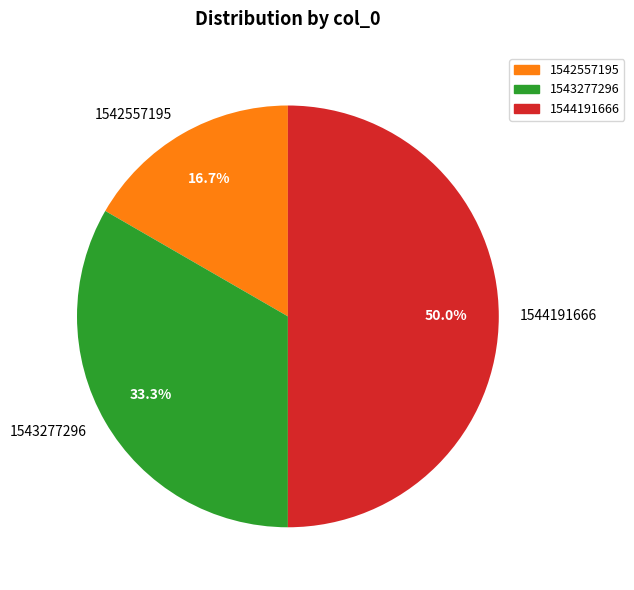

How much of the chart is everything except 1542557195?

83.3%